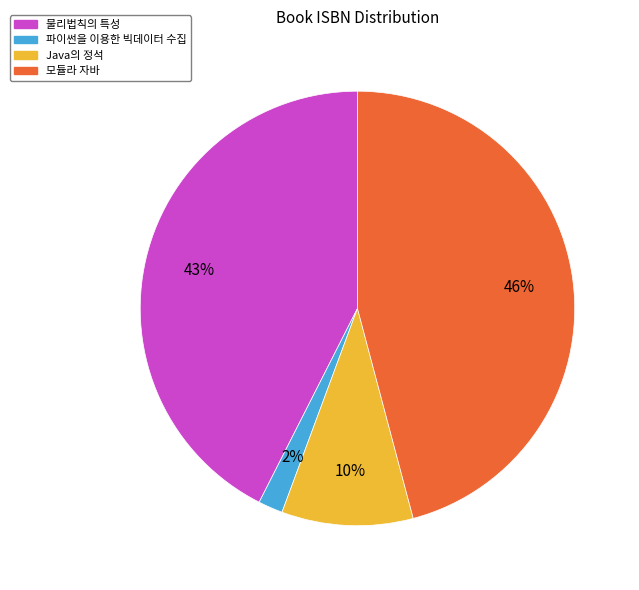

What is the ratio of the value at 물리법칙의 특성 to the value at Java의 정석?

4.3